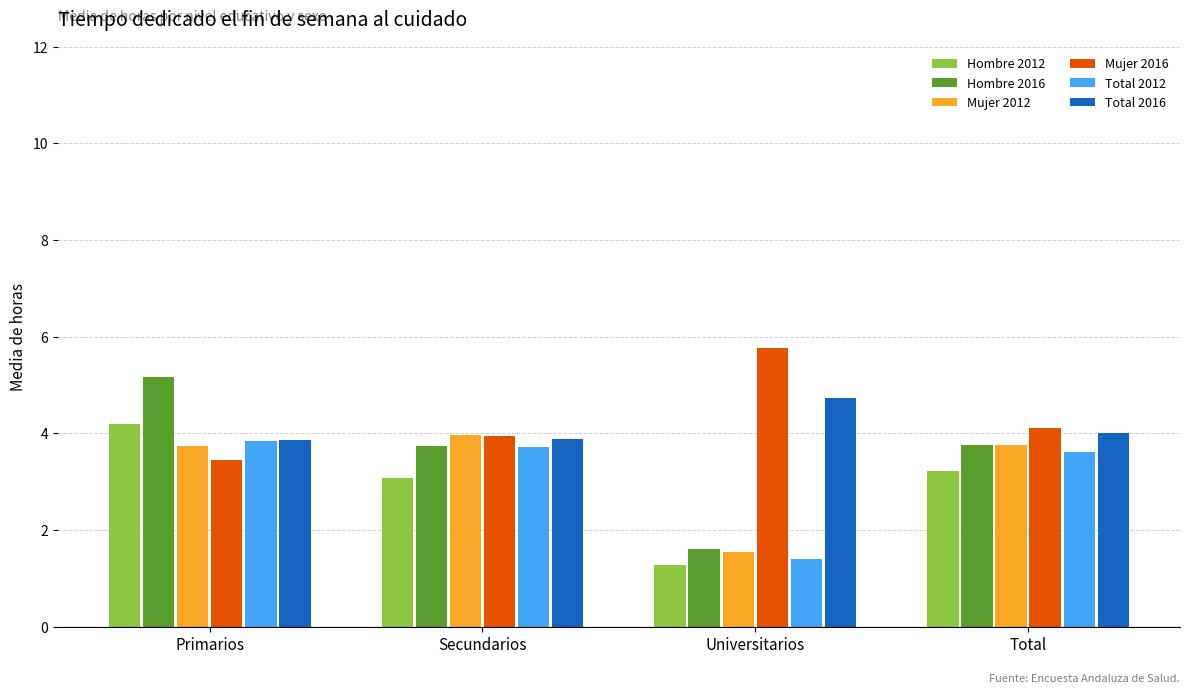

What value does the Mujer 2012 series have at Total?

3.8